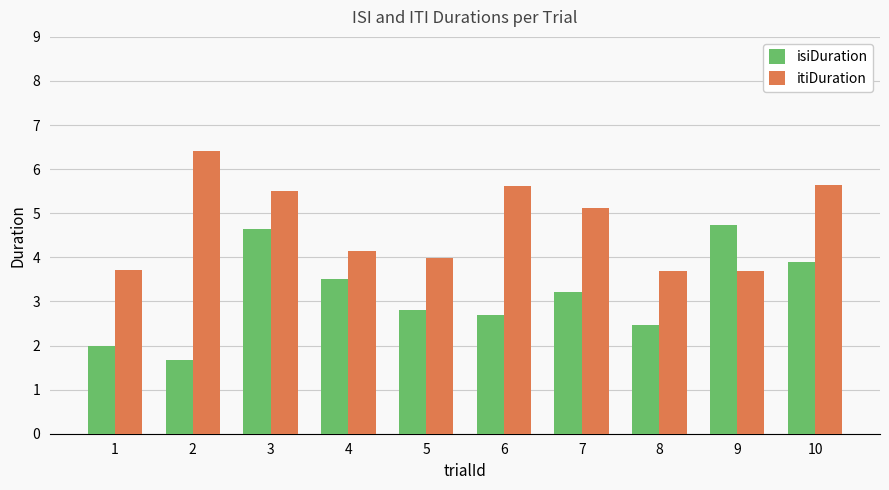

Rank the series at 9 from lowest to highest value.

itiDuration, isiDuration